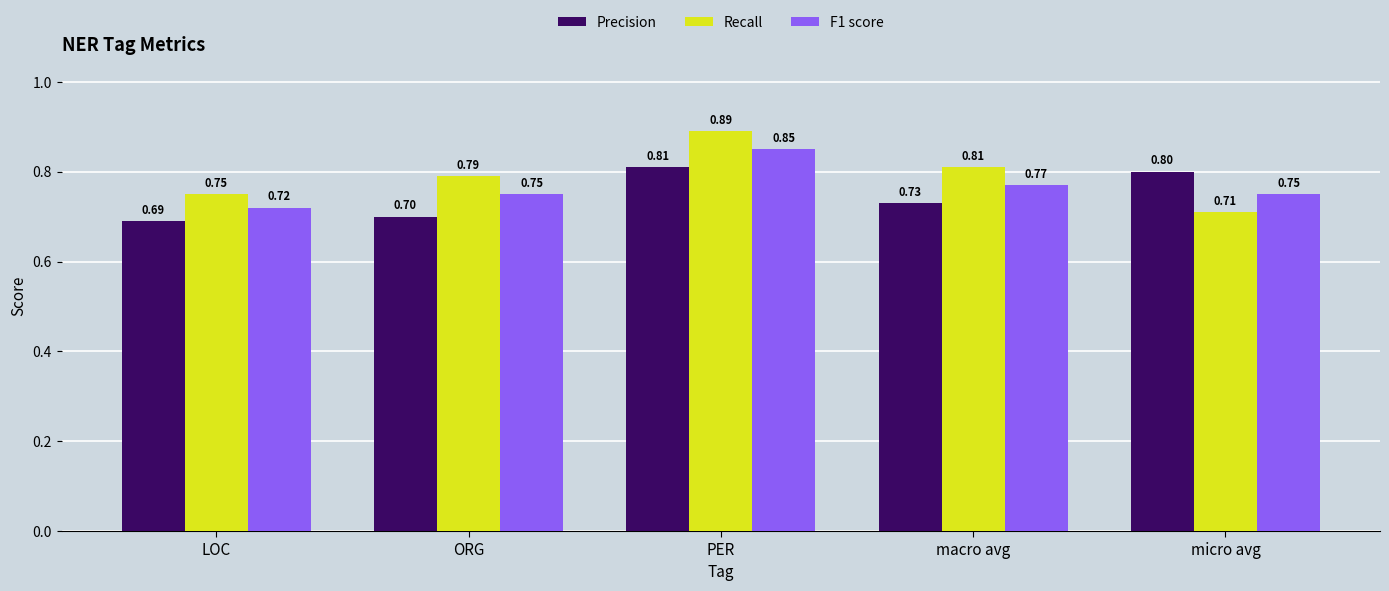

Rank the categories by Recall value from lowest to highest.

micro avg, LOC, ORG, macro avg, PER